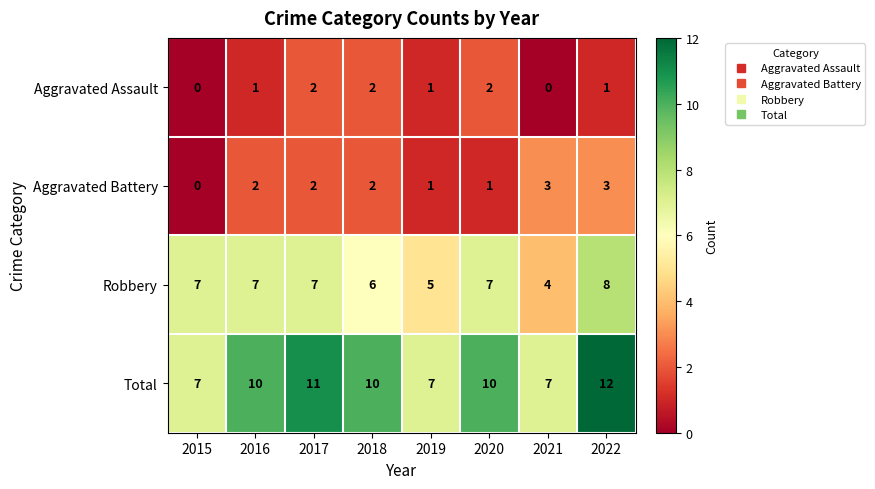

What is the difference between the maximum and minimum values in the Aggravated Battery series?

3